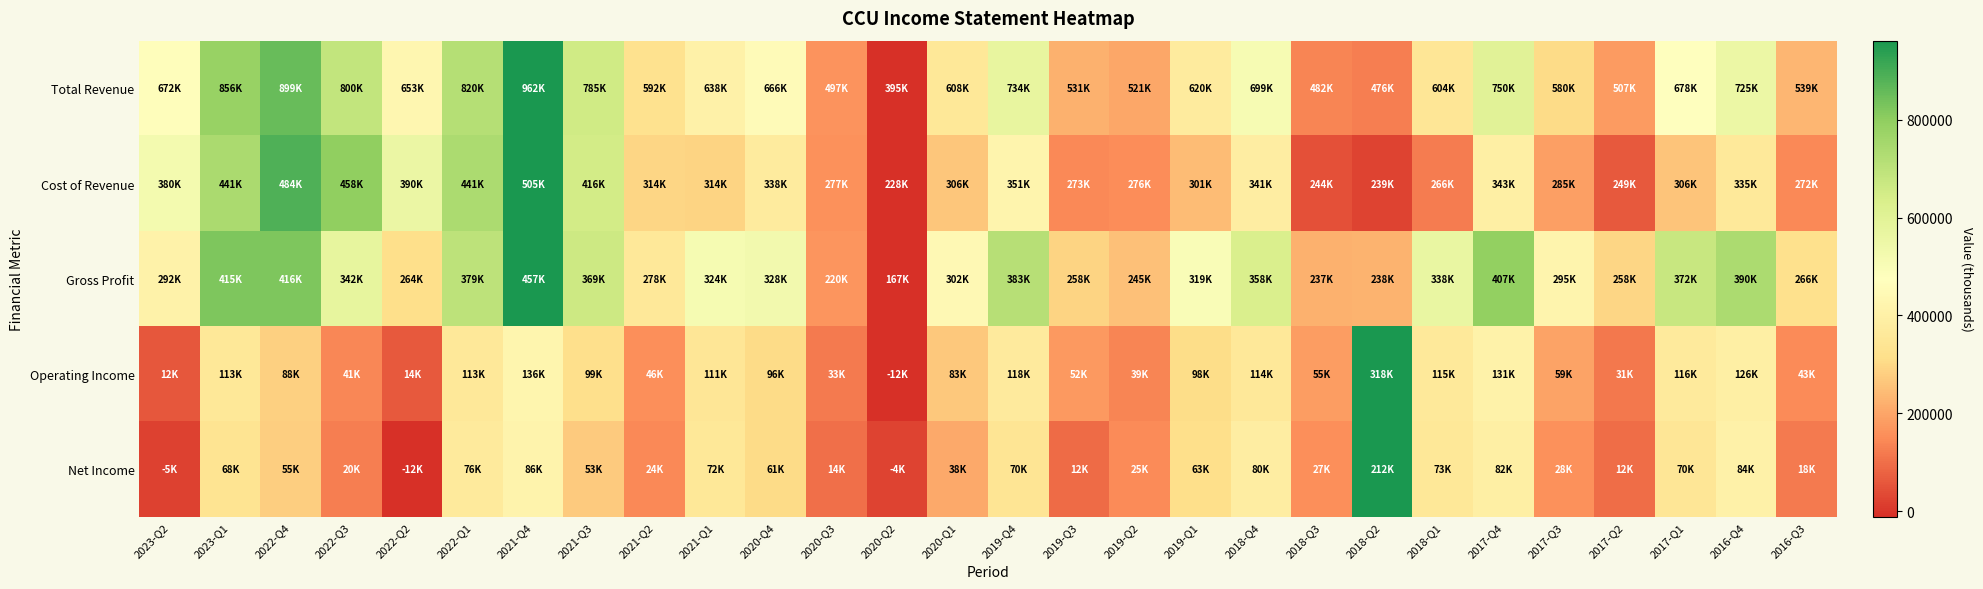

Reading left to right, what are all the values shown in this chart?

Total Revenue: 2023-Q2=0.5	2023-Q1=0.8	2022-Q4=0.9	2022-Q3=0.7	2022-Q2=0.5	2022-Q1=0.7	2021-Q4=1.0	2021-Q3=0.7	2021-Q2=0.3	2021-Q1=0.4	2020-Q4=0.5	2020-Q3=0.2	2020-Q2=0.0	2020-Q1=0.4	2019-Q4=0.6	2019-Q3=0.2	2019-Q2=0.2	2019-Q1=0.4	2018-Q4=0.5	2018-Q3=0.2	2018-Q2=0.1	2018-Q1=0.4	2017-Q4=0.6	2017-Q3=0.3	2017-Q2=0.2	2017-Q1=0.5	2016-Q4=0.6	2016-Q3=0.3
Cost of Revenue: 2023-Q2=0.5	2023-Q1=0.8	2022-Q4=0.9	2022-Q3=0.8	2022-Q2=0.6	2022-Q1=0.8	2021-Q4=1.0	2021-Q3=0.7	2021-Q2=0.3	2021-Q1=0.3	2020-Q4=0.4	2020-Q3=0.2	2020-Q2=0.0	2020-Q1=0.3	2019-Q4=0.4	2019-Q3=0.2	2019-Q2=0.2	2019-Q1=0.3	2018-Q4=0.4	2018-Q3=0.1	2018-Q2=0.0	2018-Q1=0.1	2017-Q4=0.4	2017-Q3=0.2	2017-Q2=0.1	2017-Q1=0.3	2016-Q4=0.4	2016-Q3=0.2
Gross Profit: 2023-Q2=0.4	2023-Q1=0.9	2022-Q4=0.9	2022-Q3=0.6	2022-Q2=0.3	2022-Q1=0.7	2021-Q4=1.0	2021-Q3=0.7	2021-Q2=0.4	2021-Q1=0.5	2020-Q4=0.6	2020-Q3=0.2	2020-Q2=0.0	2020-Q1=0.5	2019-Q4=0.7	2019-Q3=0.3	2019-Q2=0.3	2019-Q1=0.5	2018-Q4=0.7	2018-Q3=0.2	2018-Q2=0.2	2018-Q1=0.6	2017-Q4=0.8	2017-Q3=0.4	2017-Q2=0.3	2017-Q1=0.7	2016-Q4=0.8	2016-Q3=0.3
Operating Income: 2023-Q2=0.1	2023-Q1=0.4	2022-Q4=0.3	2022-Q3=0.2	2022-Q2=0.1	2022-Q1=0.4	2021-Q4=0.4	2021-Q3=0.3	2021-Q2=0.2	2021-Q1=0.4	2020-Q4=0.3	2020-Q3=0.1	2020-Q2=0.0	2020-Q1=0.3	2019-Q4=0.4	2019-Q3=0.2	2019-Q2=0.2	2019-Q1=0.3	2018-Q4=0.4	2018-Q3=0.2	2018-Q2=1.0	2018-Q1=0.4	2017-Q4=0.4	2017-Q3=0.2	2017-Q2=0.1	2017-Q1=0.4	2016-Q4=0.4	2016-Q3=0.2
Net Income: 2023-Q2=0.0	2023-Q1=0.4	2022-Q4=0.3	2022-Q3=0.1	2022-Q2=0.0	2022-Q1=0.4	2021-Q4=0.4	2021-Q3=0.3	2021-Q2=0.2	2021-Q1=0.4	2020-Q4=0.3	2020-Q3=0.1	2020-Q2=0.0	2020-Q1=0.2	2019-Q4=0.4	2019-Q3=0.1	2019-Q2=0.2	2019-Q1=0.3	2018-Q4=0.4	2018-Q3=0.2	2018-Q2=1.0	2018-Q1=0.4	2017-Q4=0.4	2017-Q3=0.2	2017-Q2=0.1	2017-Q1=0.4	2016-Q4=0.4	2016-Q3=0.1